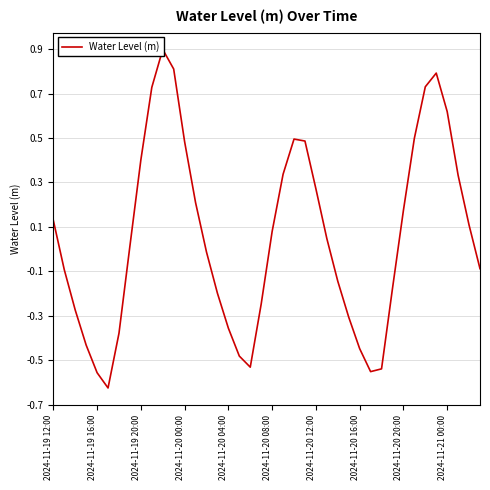

True or false: the data has more than 0 interior local peaks.

True